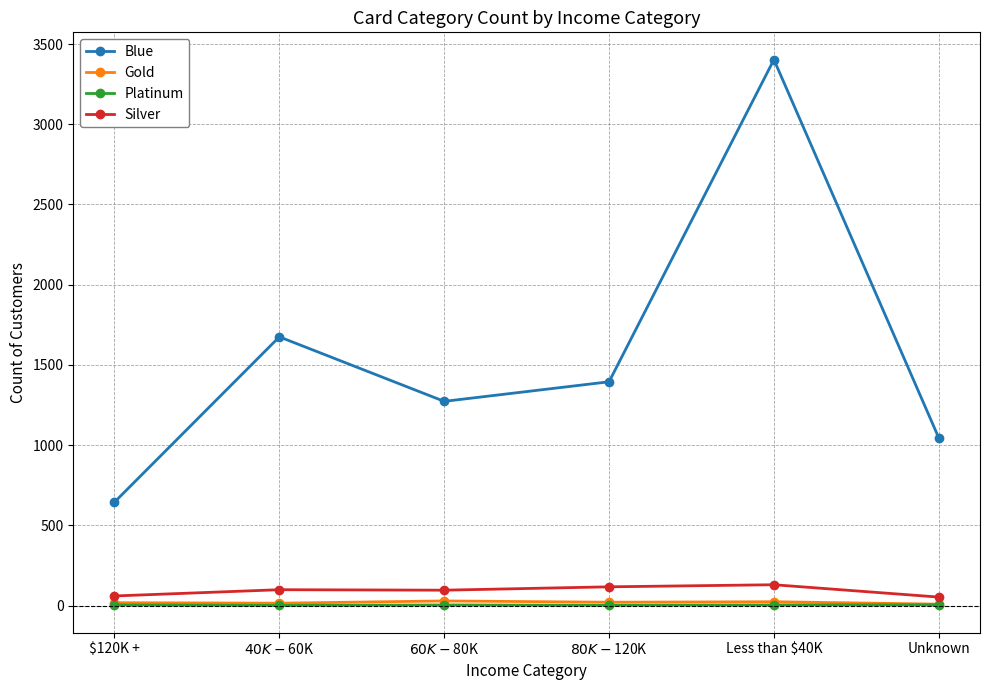

What is the sum of all Gold values?

116